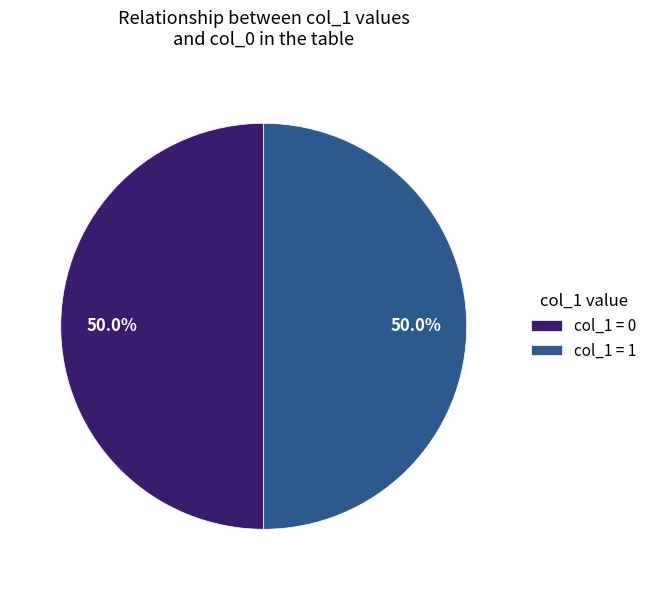

Do col_1 = 0 and col_1 = 1 together represent more than half of the pie?

Yes